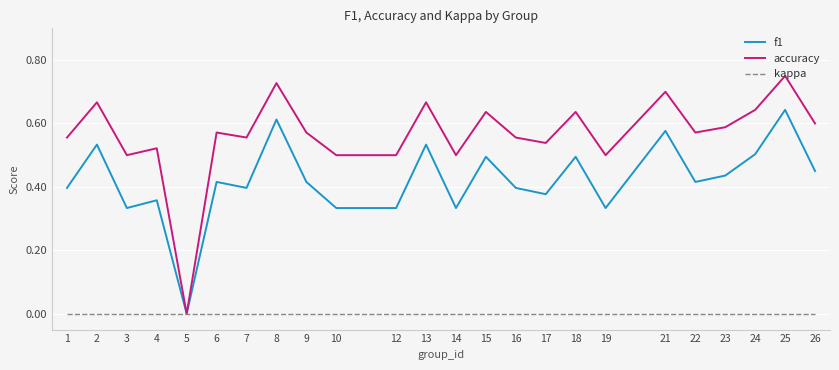

Is the value of accuracy at 8 greater than the value of f1 at 4?

Yes